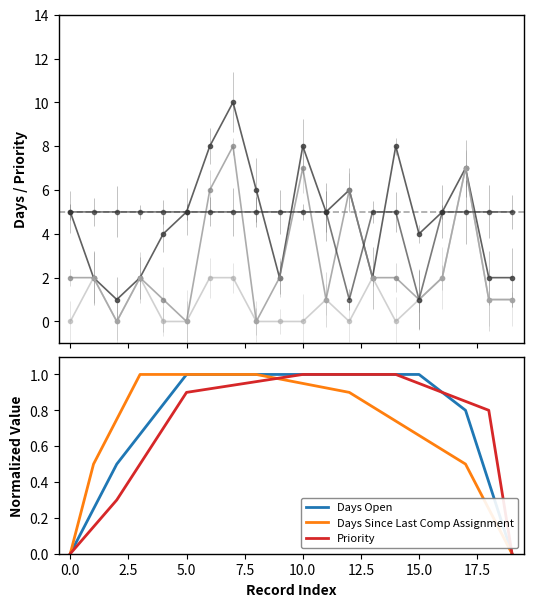

Where is Days Since Last EGR Assignment nearest to the value 3?

1